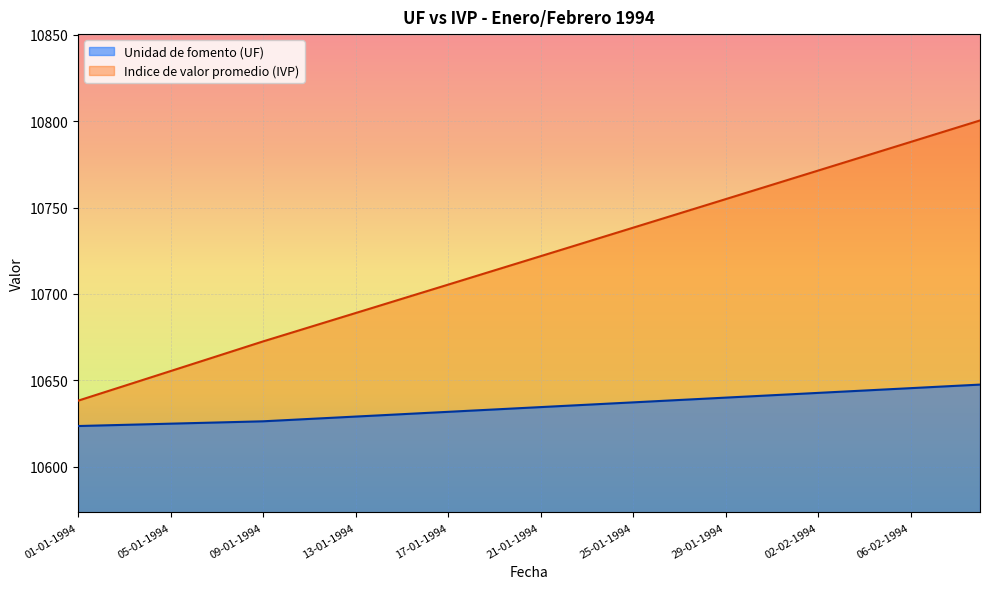

What is the difference between the second highest and minimum values in the Indice de valor promedio (IVP) series?

158.1